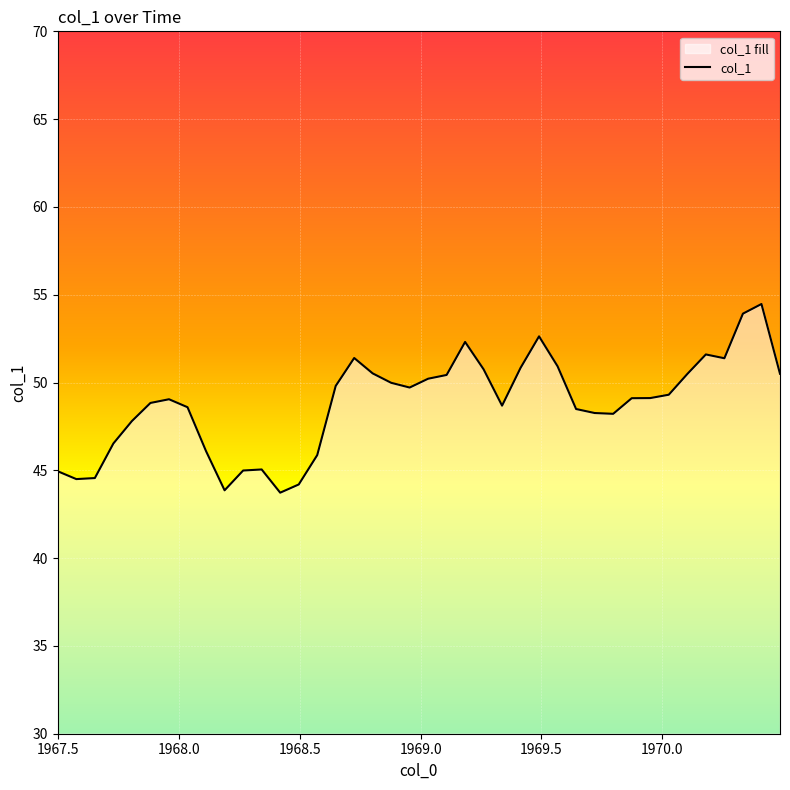

What is the minimum value shown in the chart?

43.7